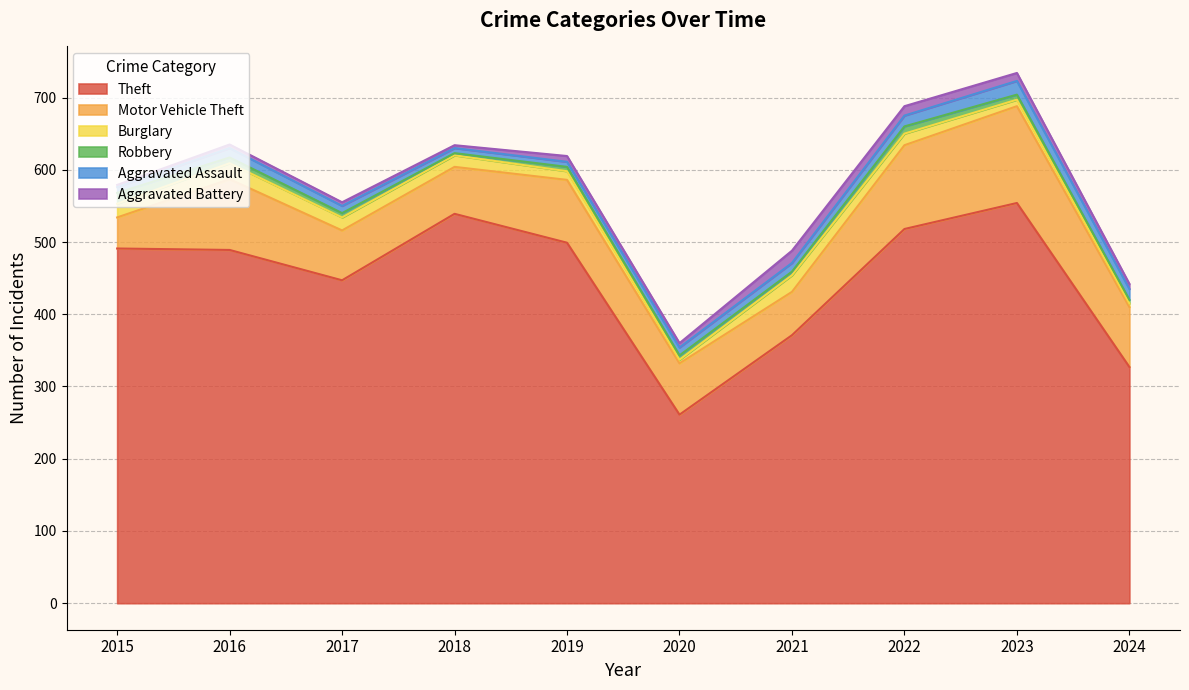

What is the highest value of the Robbery series?

15